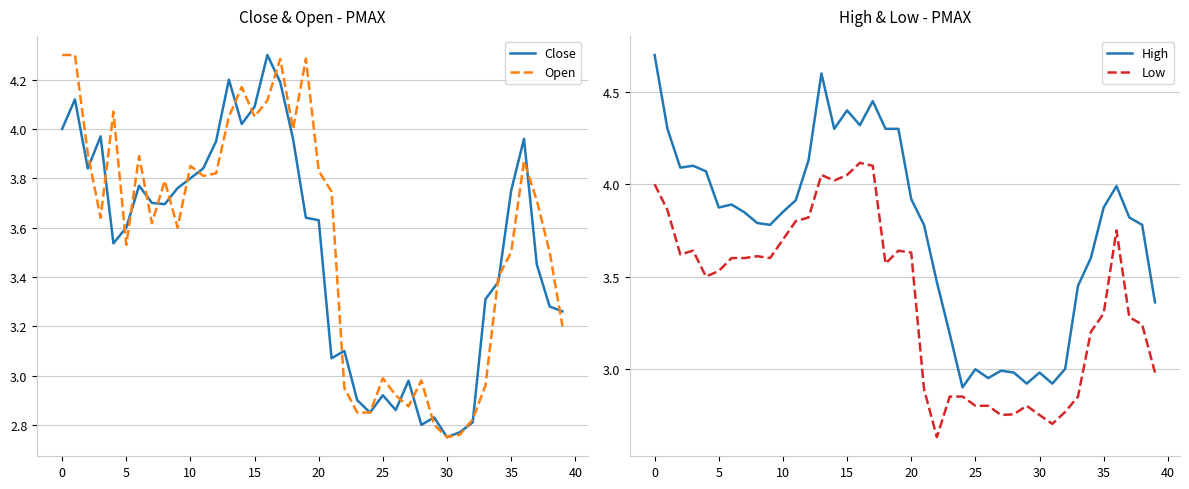

How many lines are shown in the chart?

4